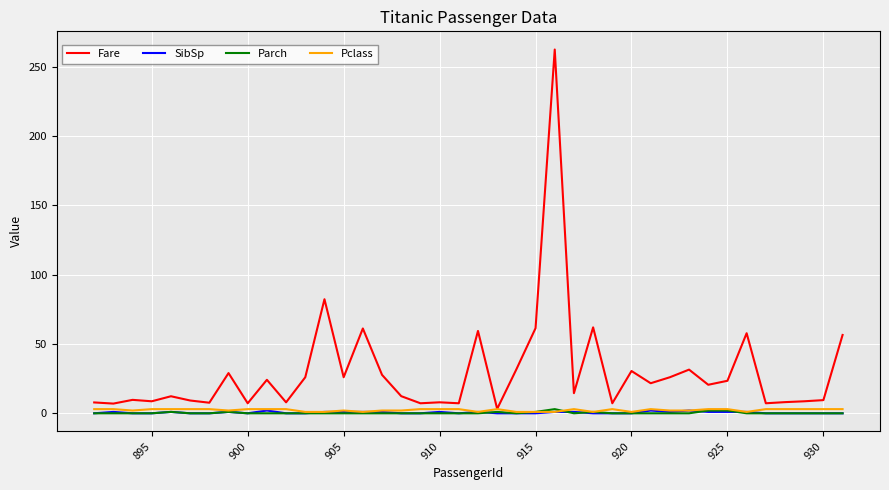

What is the maximum value shown in the chart?

262.4